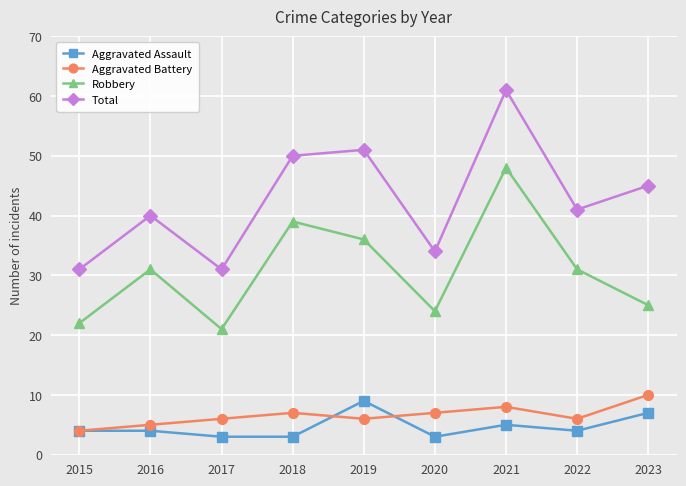

True or false: Aggravated Assault has more than 0 points higher than both neighbors.

True